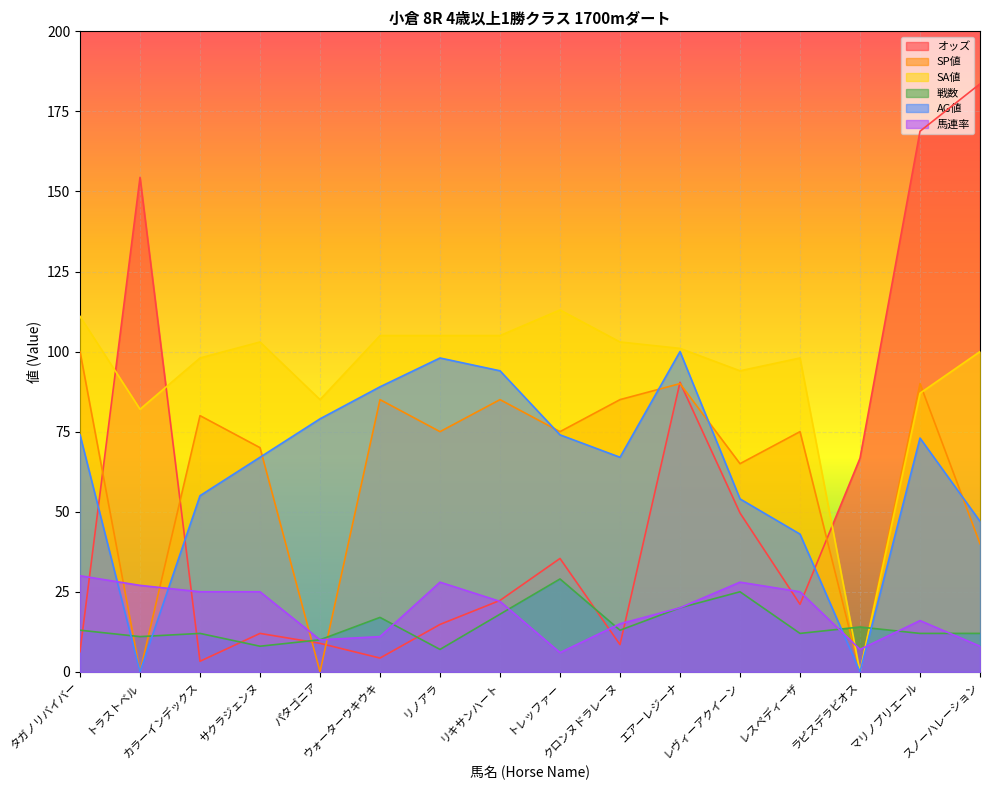

What is the difference between the AG値 values at リノアラ and タガノリバイバー?

24.0